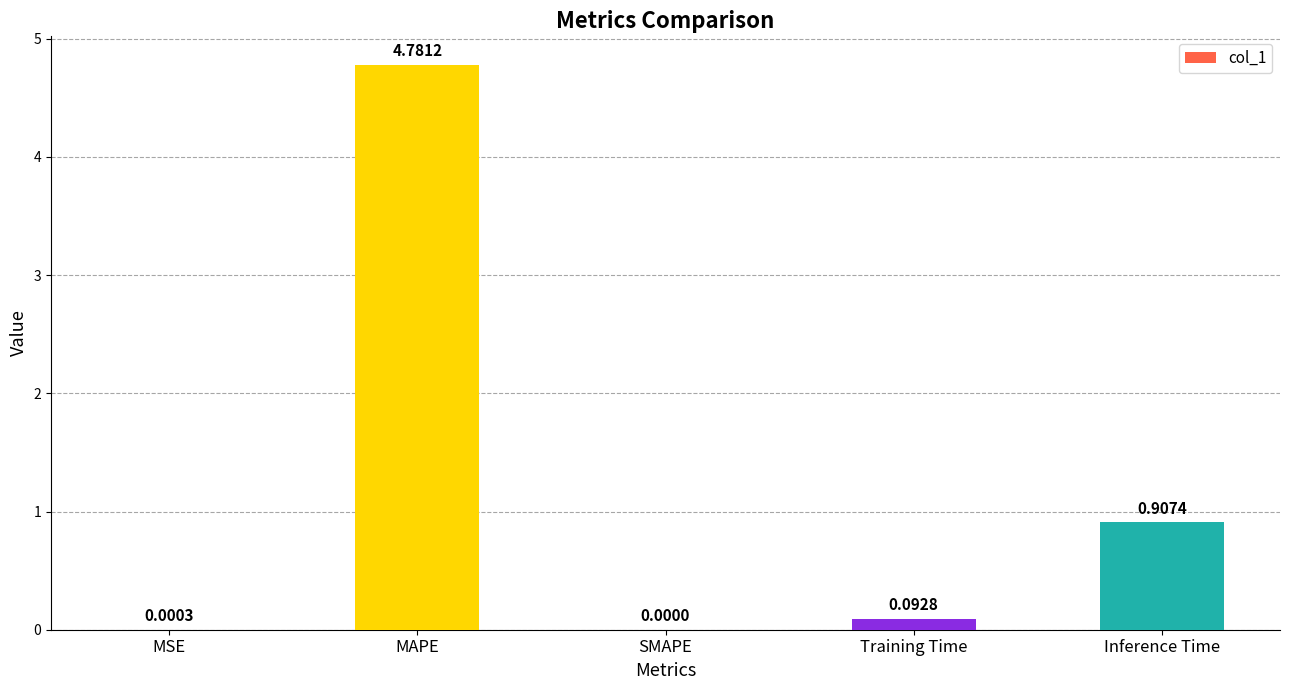

True or false: the data shows 1.7 at MAPE.

False